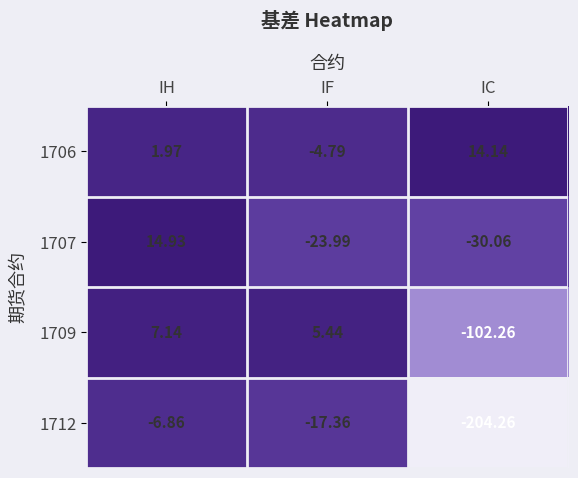

Where does the 1712 series first go above -17?

IH